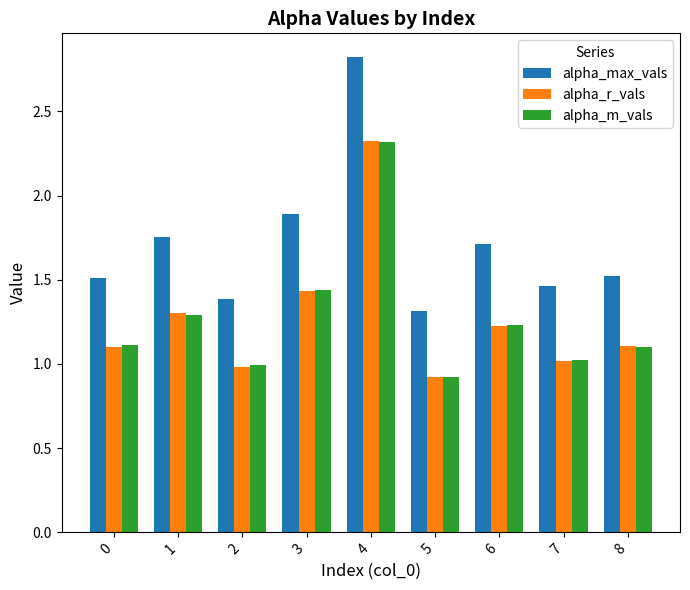

How many data points does each series have?

9